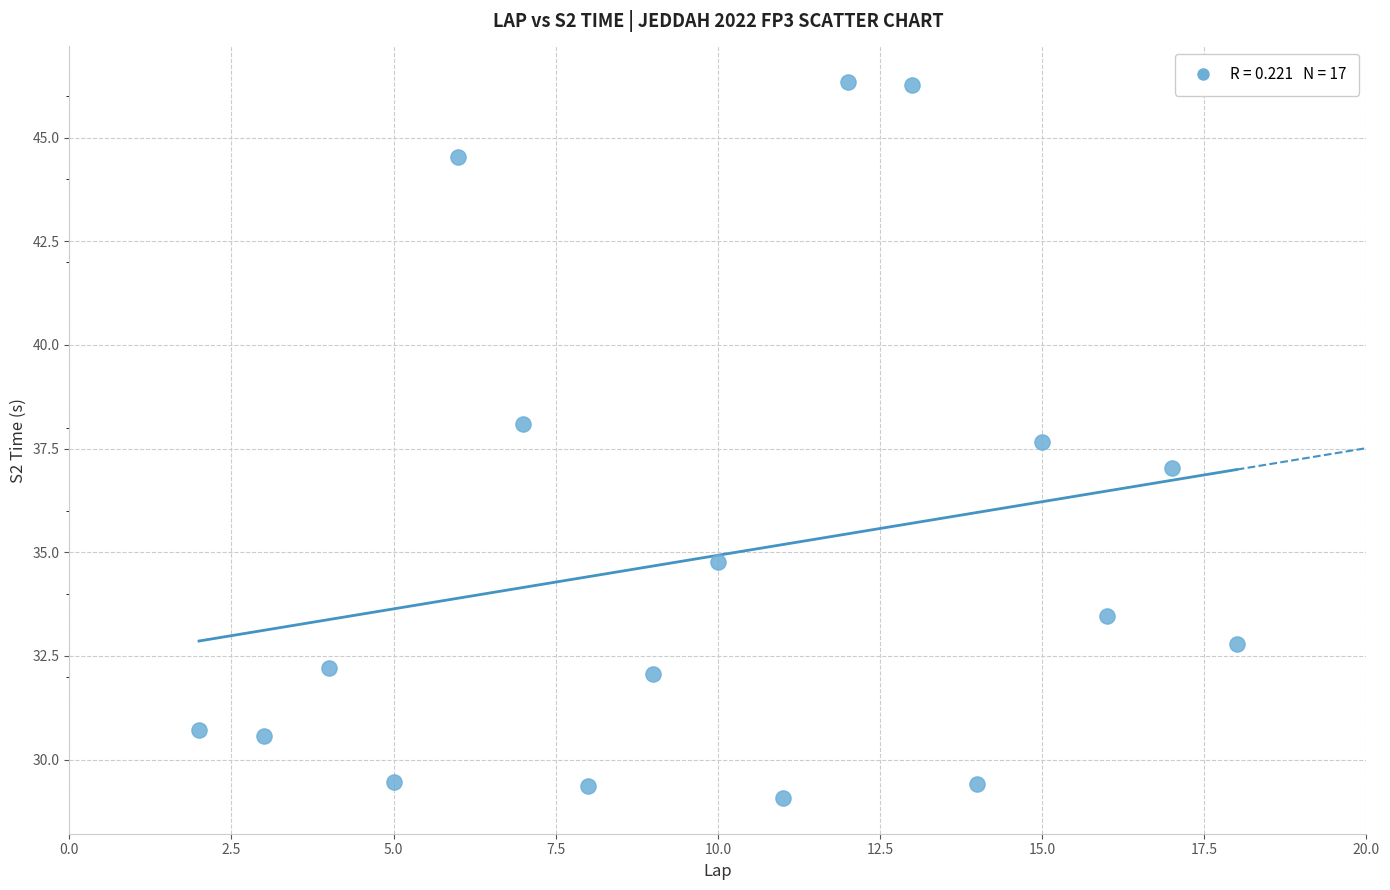

What is the range of X values (max minus min)?

16.0